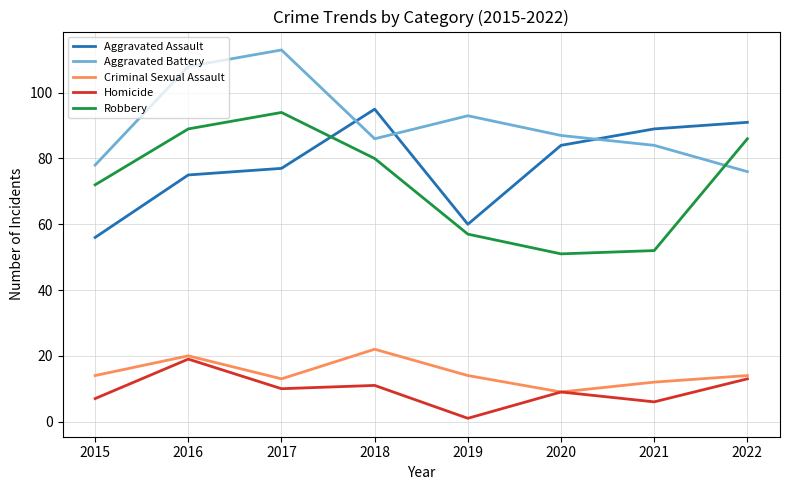

What is the sum of the Aggravated Assault values at 2017 and 2021?

166